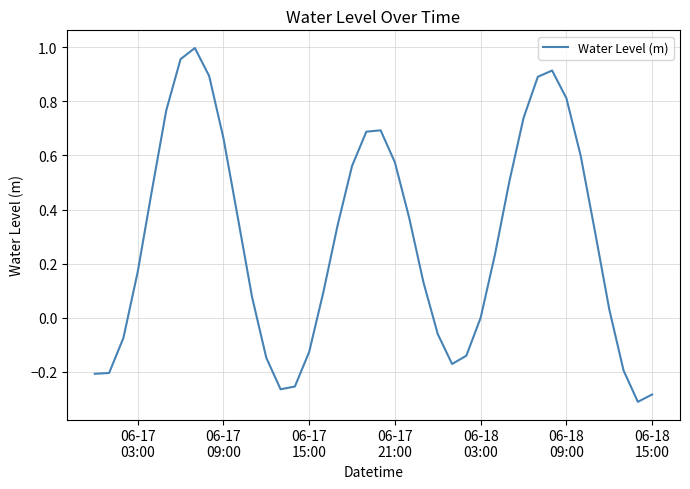

What is the difference between the maximum and minimum values?

1.3